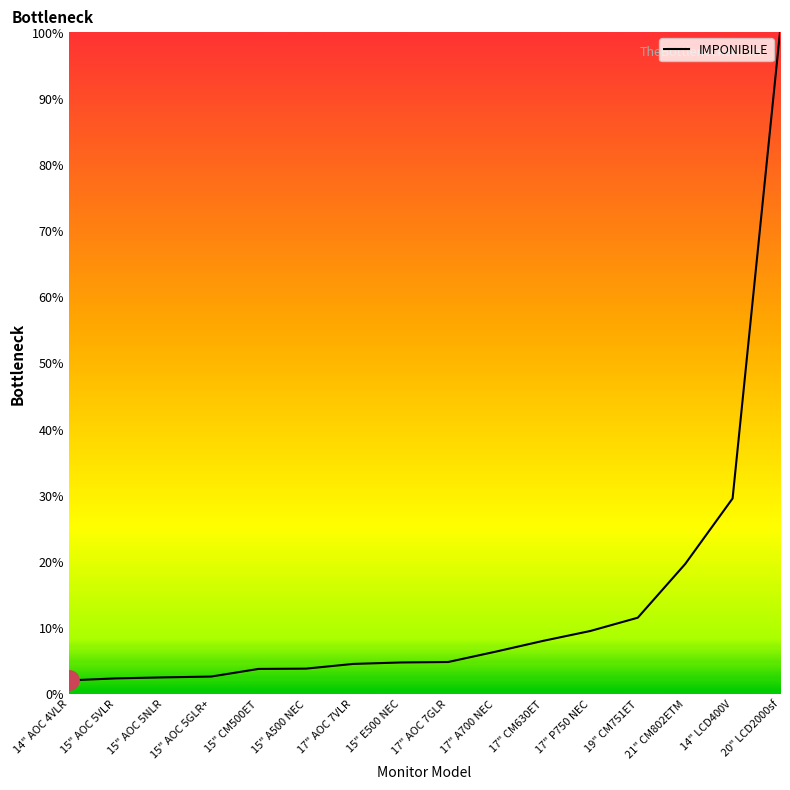

What is the difference between the values at 14" AOC 4VLR and 15" E500 NEC?

2.7